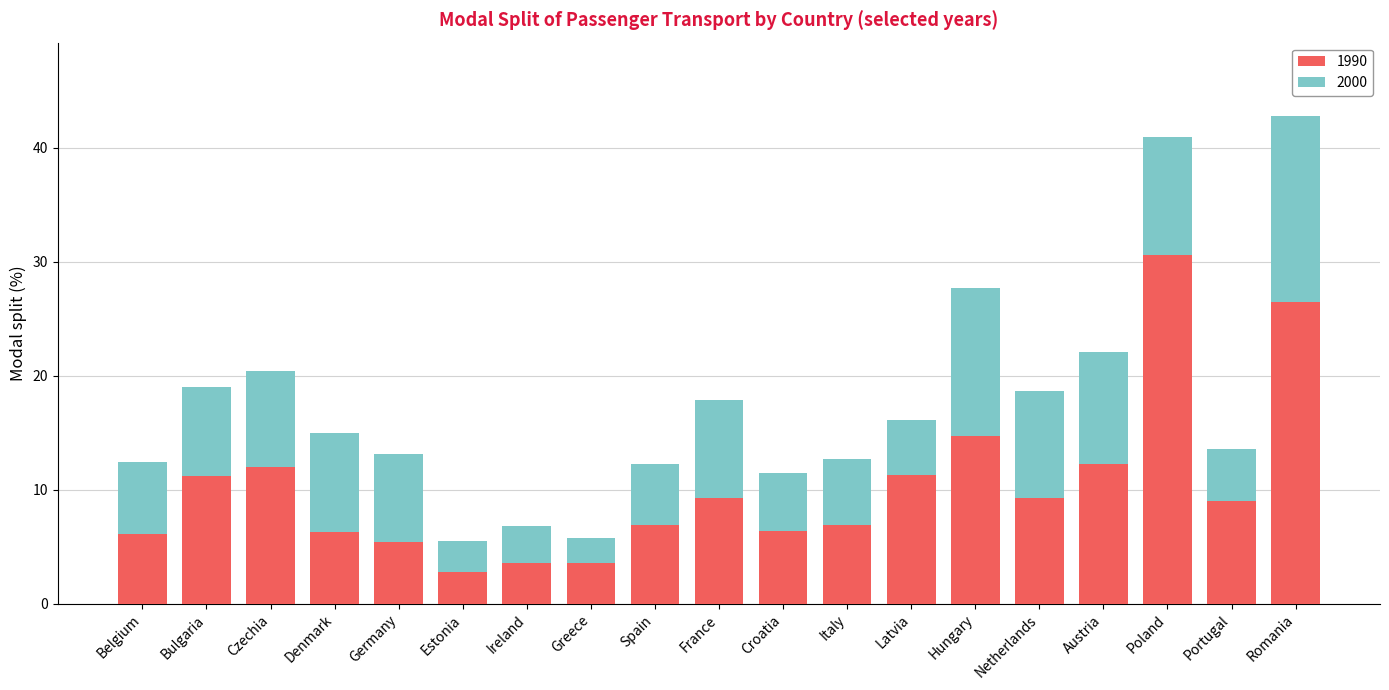

What is the total value across all series at Ireland?

6.8